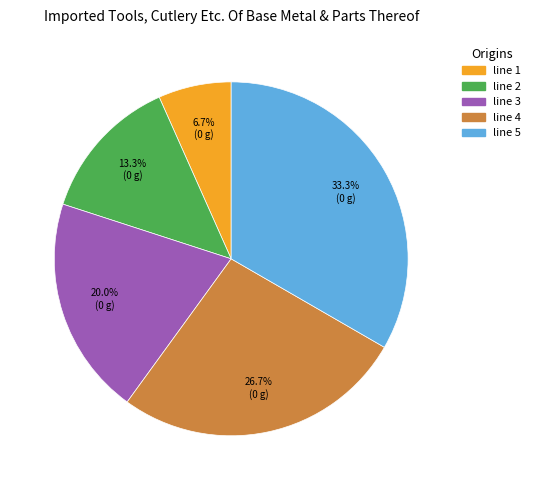

What percentage is NOT represented by line 4?

73.3%